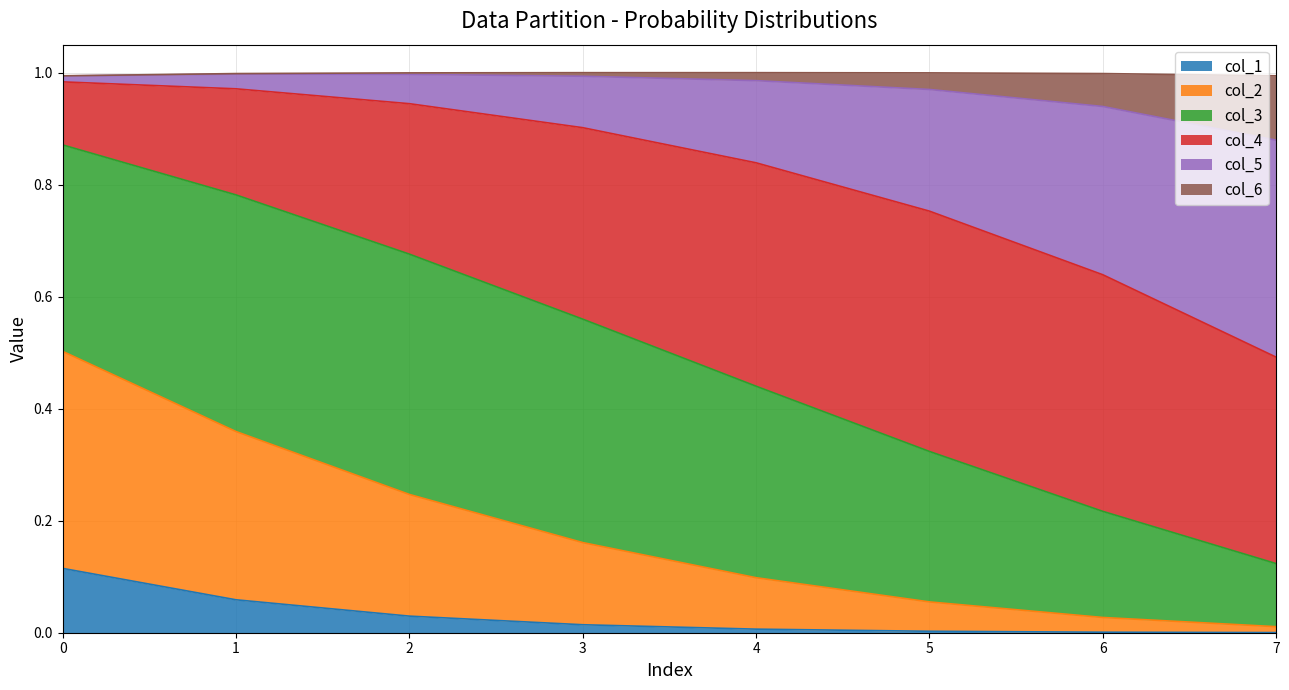

True or false: col_1 has a value of 0.0 at 4.

True